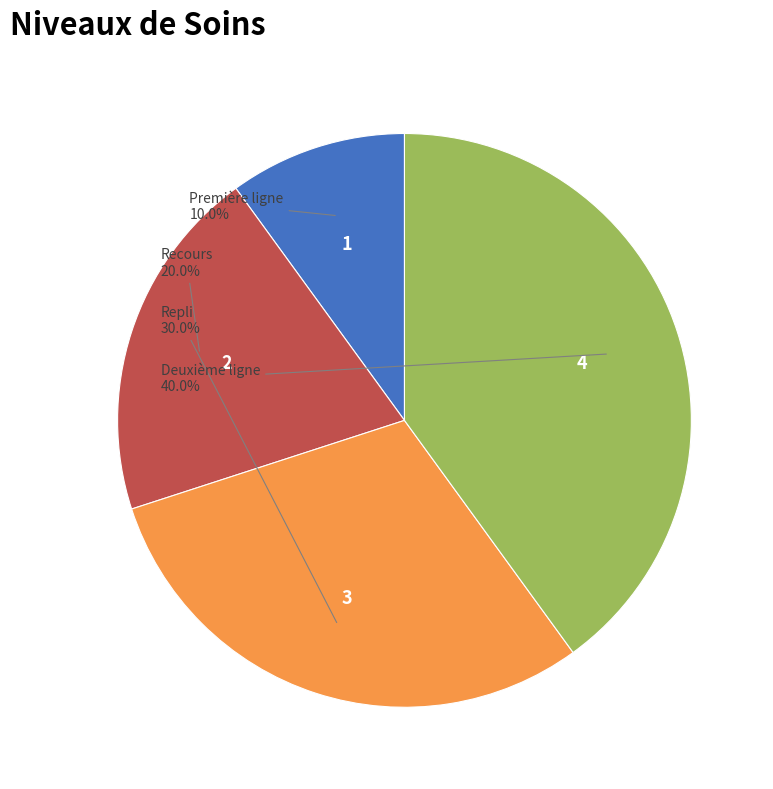

What is the smallest slice in the pie chart?

Première ligne